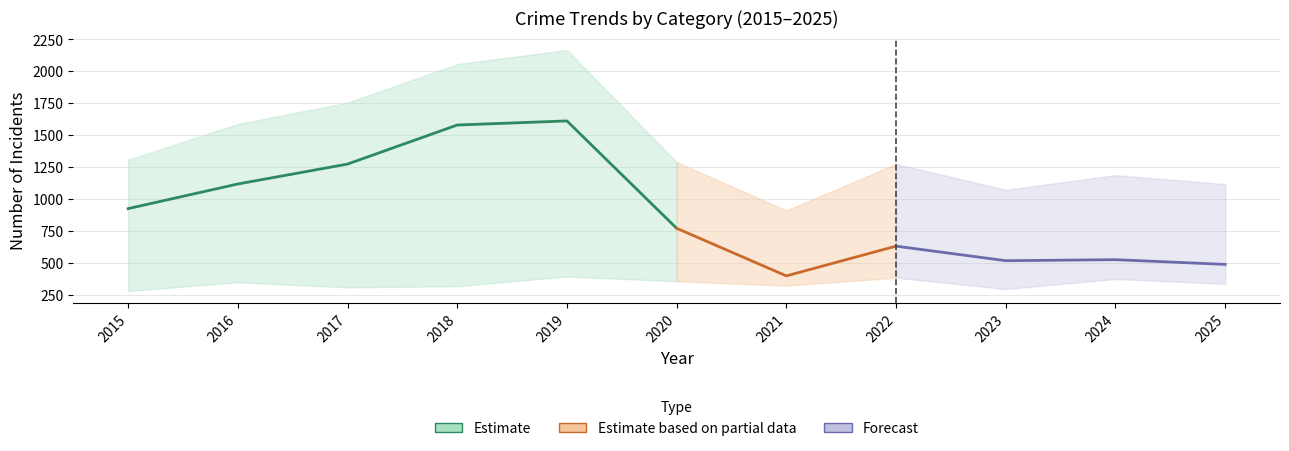

True or false: Total and Aggravated Battery intersect in this chart.

False